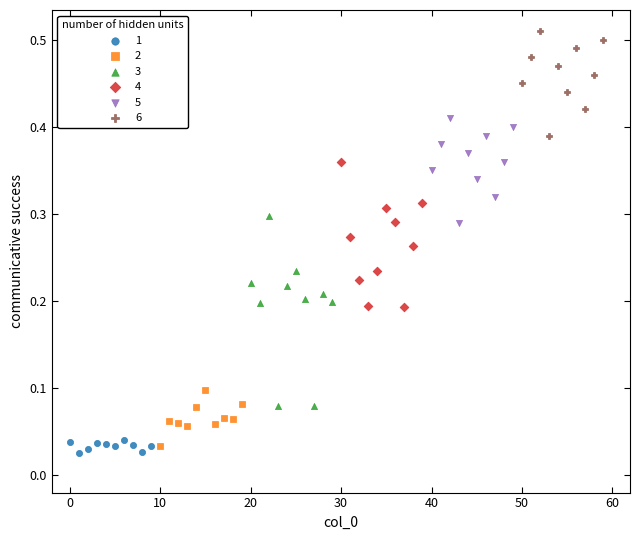

What are all the series names shown in the legend?

1, 2, 3, 4, 5, 6